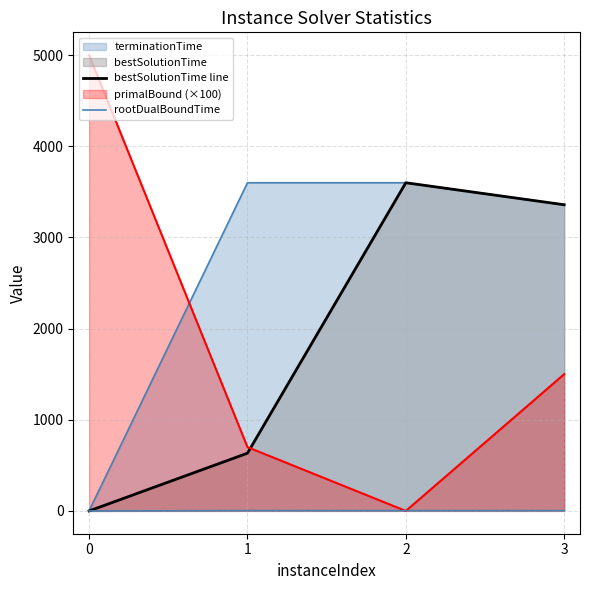

In primalBound (×100), how many points are lower than both neighbors (excluding endpoints)?

1